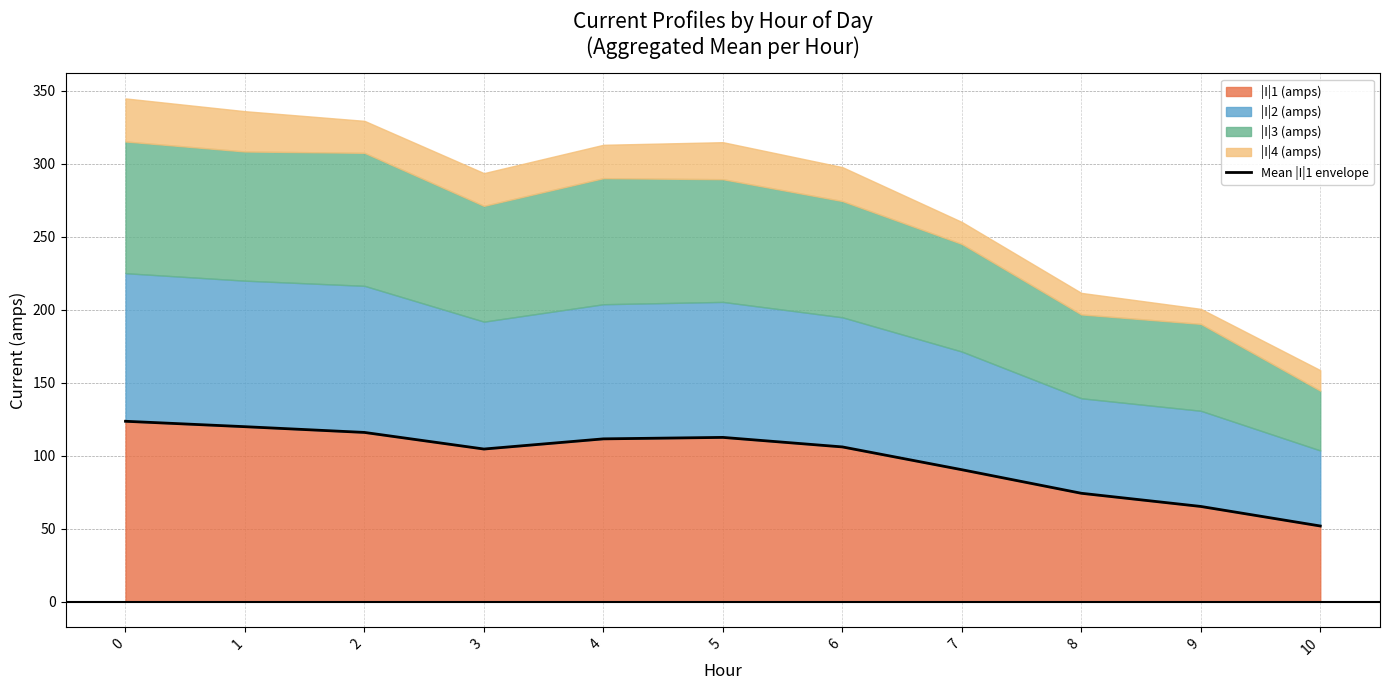

What is the sum of the values at 9 and 6?

171.3